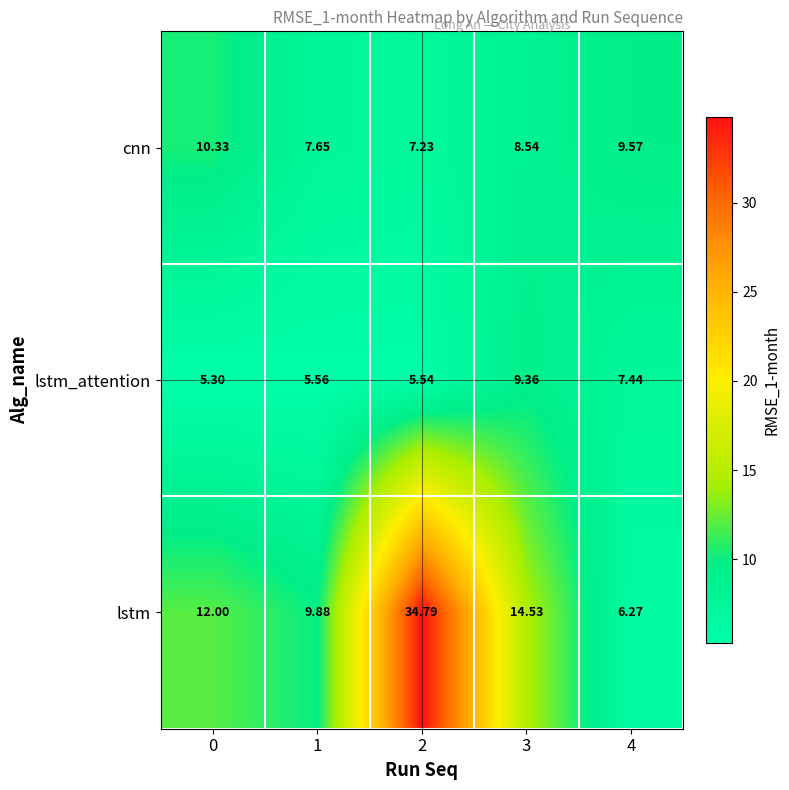

Which series has the largest total across all categories?

lstm